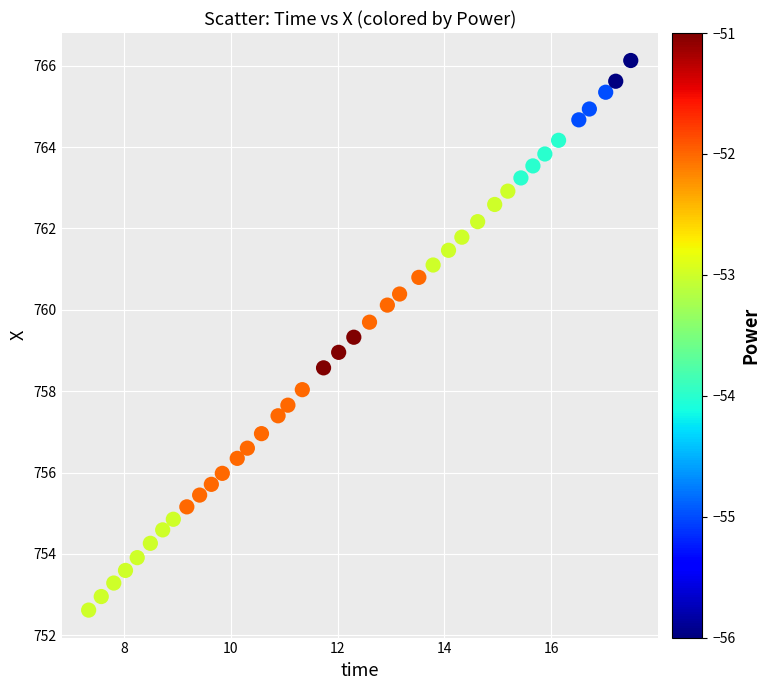

What is the range of Y values (max minus min)?

13.5